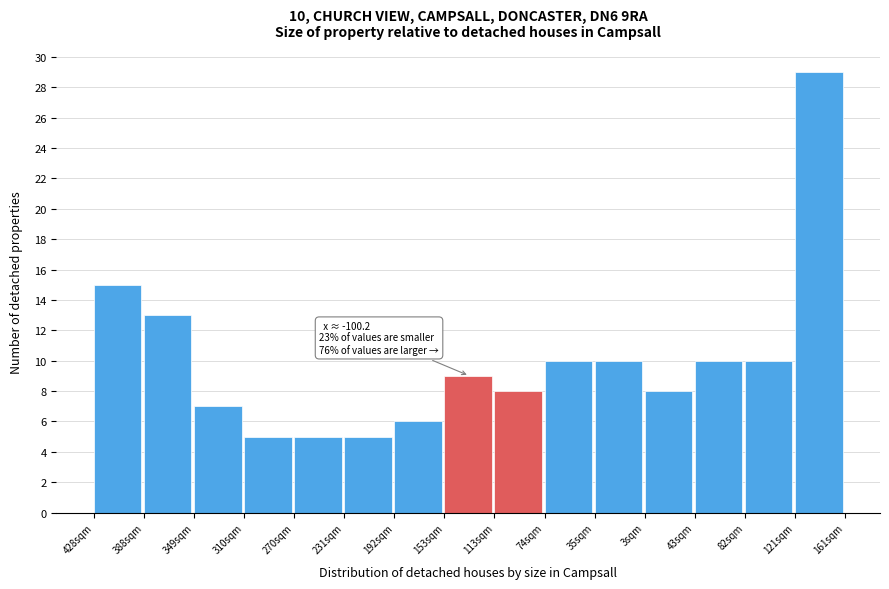

Reading left to right, what are all the values shown in this chart?

428sqm=15	388sqm=13	349sqm=7	310sqm=5	270sqm=5	231sqm=5	192sqm=6	153sqm=9	113sqm=8	74sqm=10	35sqm=10	3sqm=8	43sqm=10	82sqm=10	121sqm=29